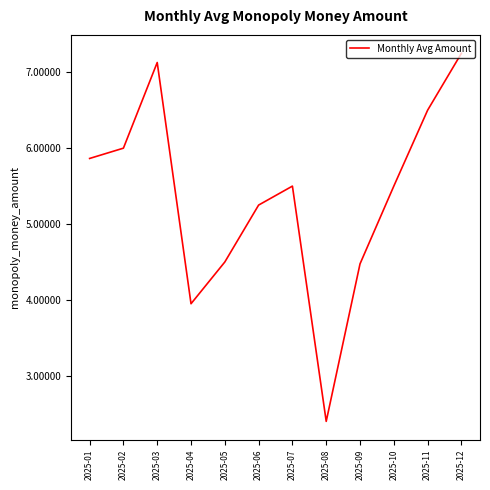

At which category does the data reach its first local valley?

2025-04